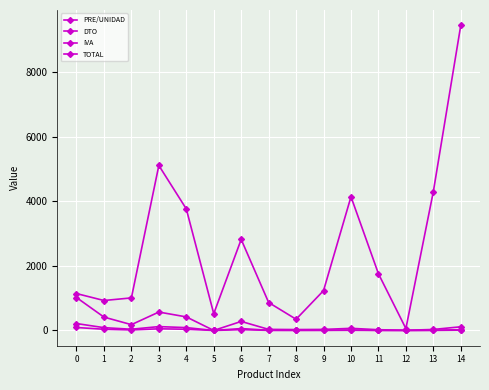

How many interior local valleys does the DTO series have?

4